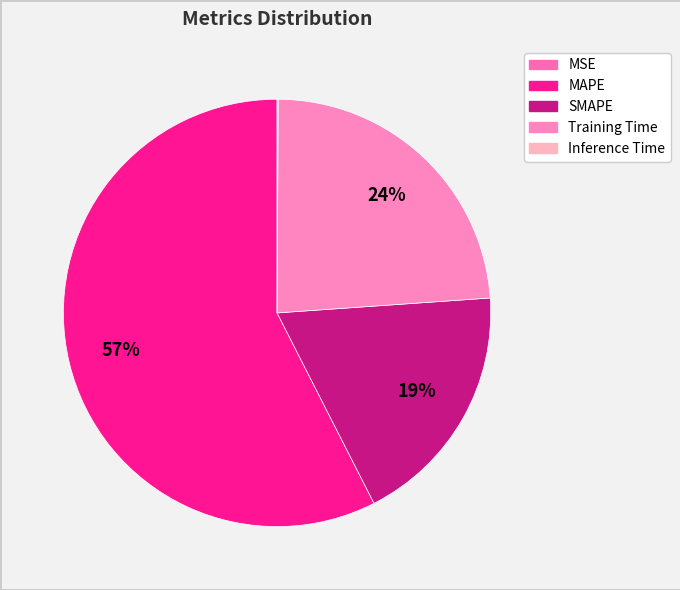

Is there a majority slice in this chart?

Yes